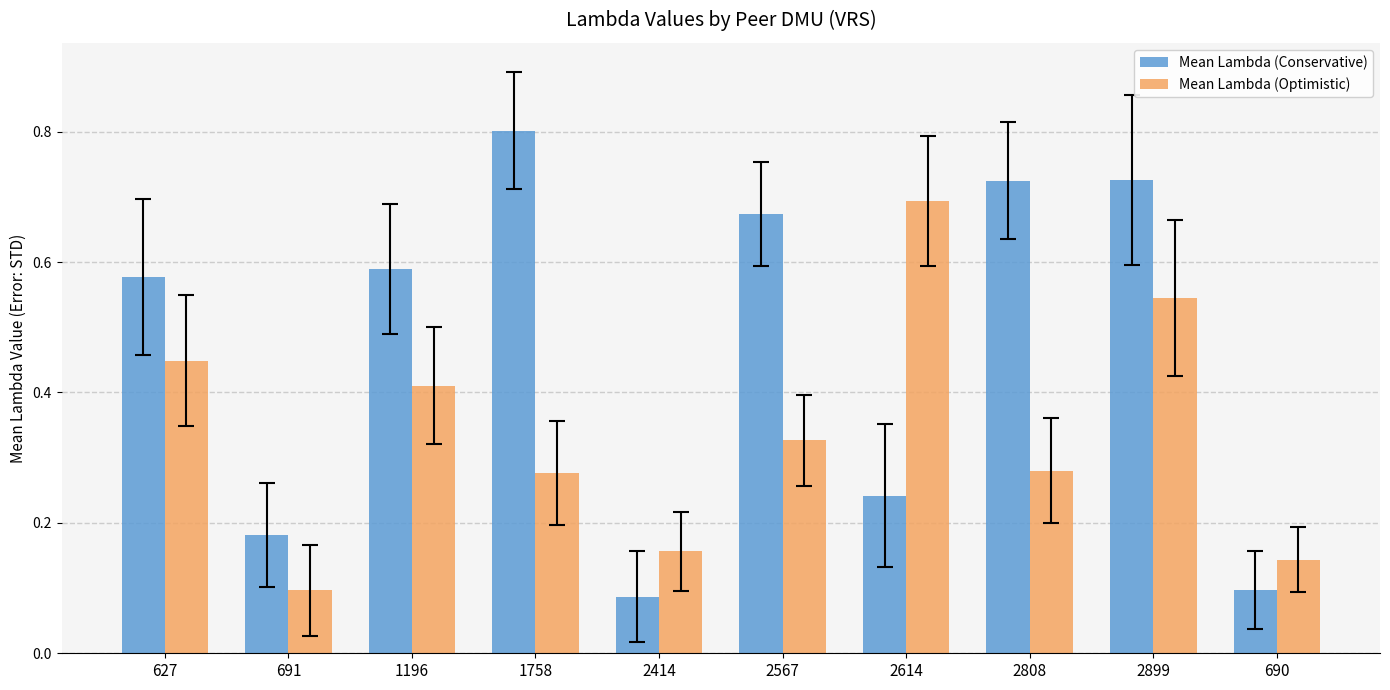

What is the total value across all series at 2614?

0.9